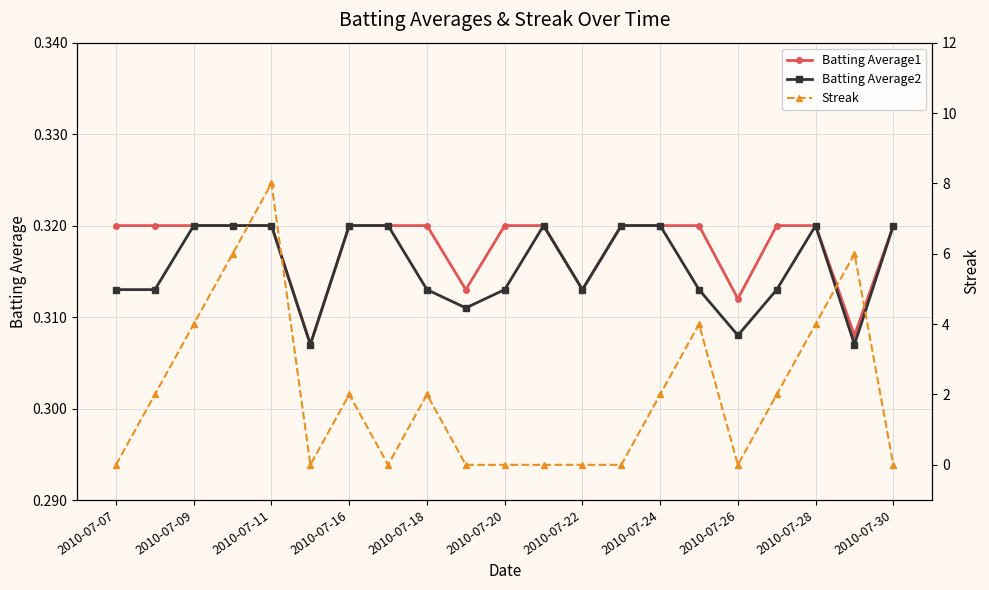

True or false: Batting Average1 and Batting Average2 cross at least once.

False